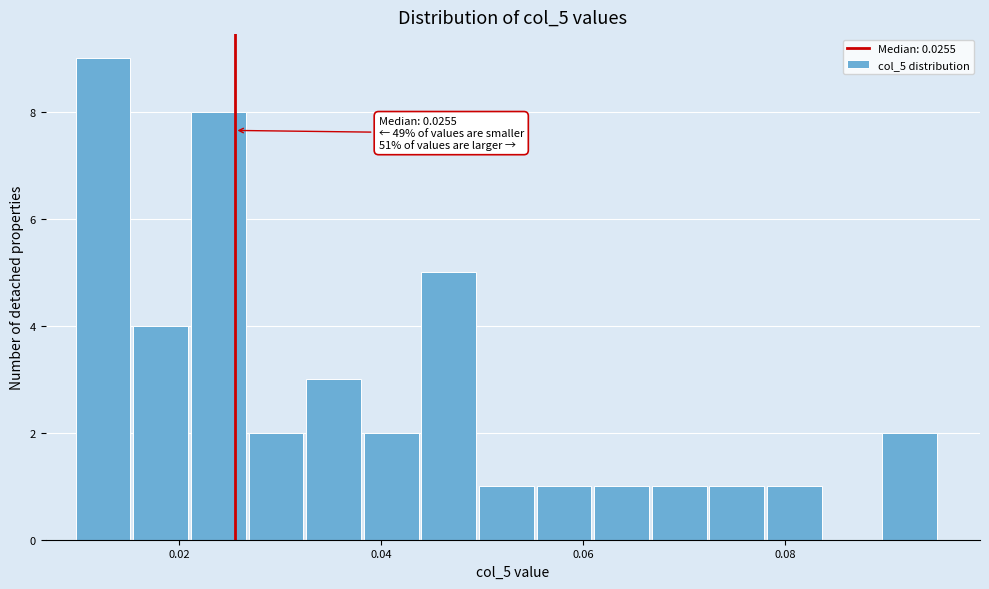

Read against the x-axis, roughly where is the centre of the tallest bar?

0.012